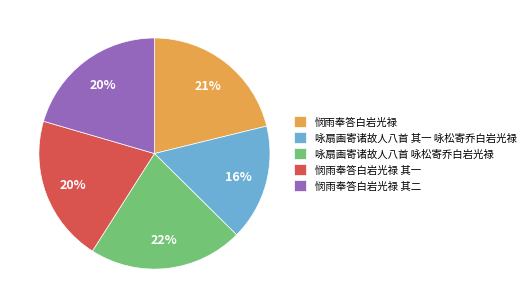

Is there any slice that represents more than half of the pie?

No